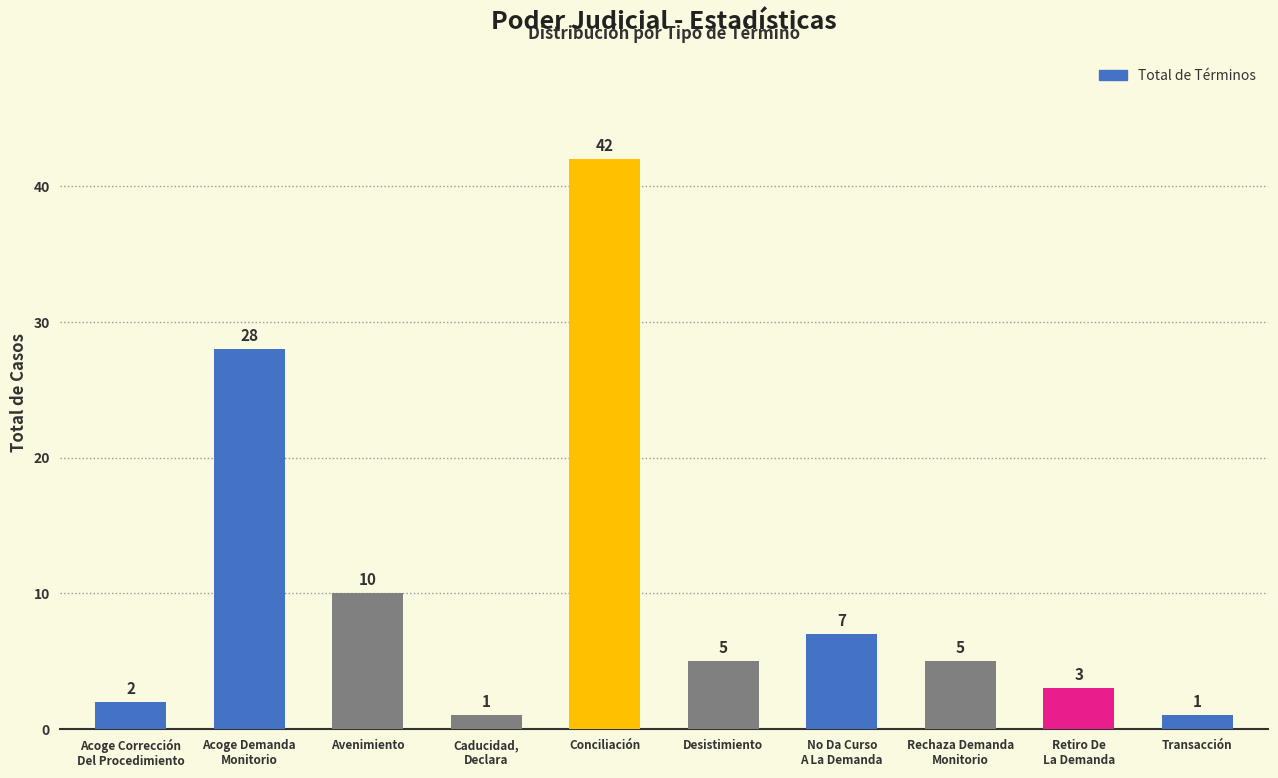

The chart shows a value of 23 at Conciliación. True or false?

False